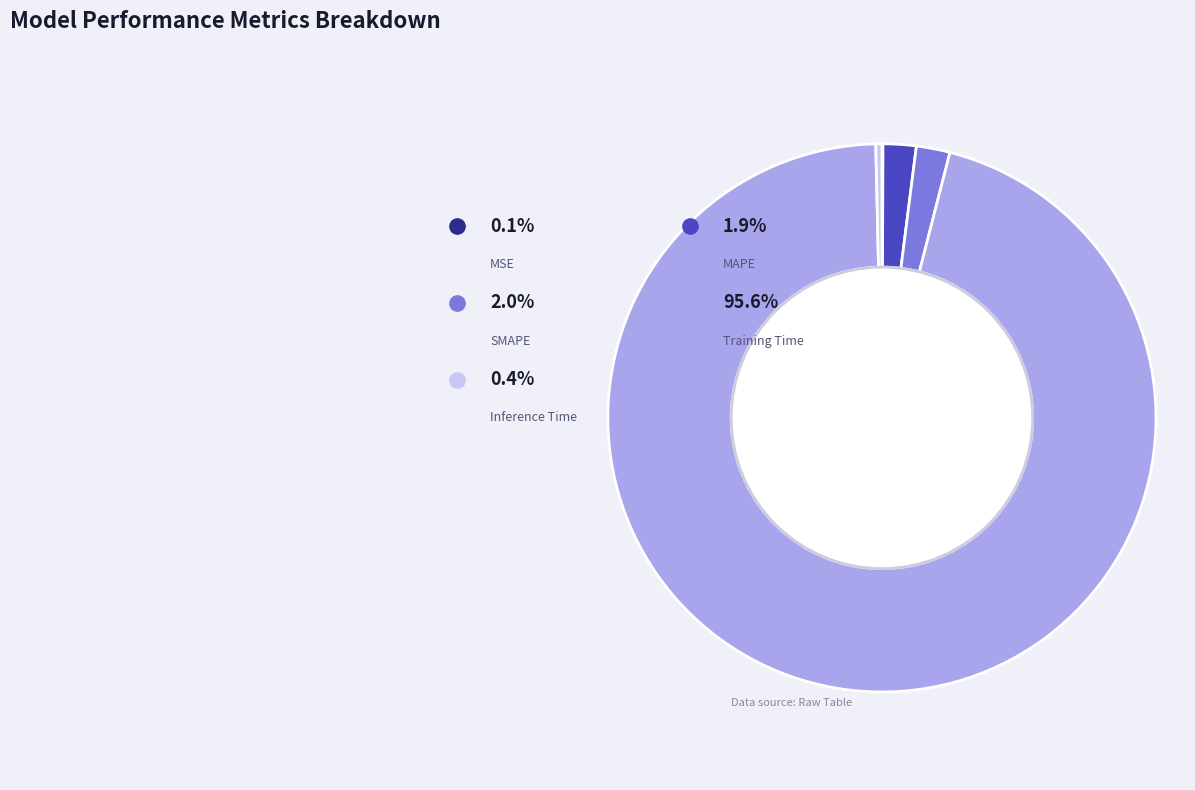

Does Inference Time account for over 50% of the chart?

No